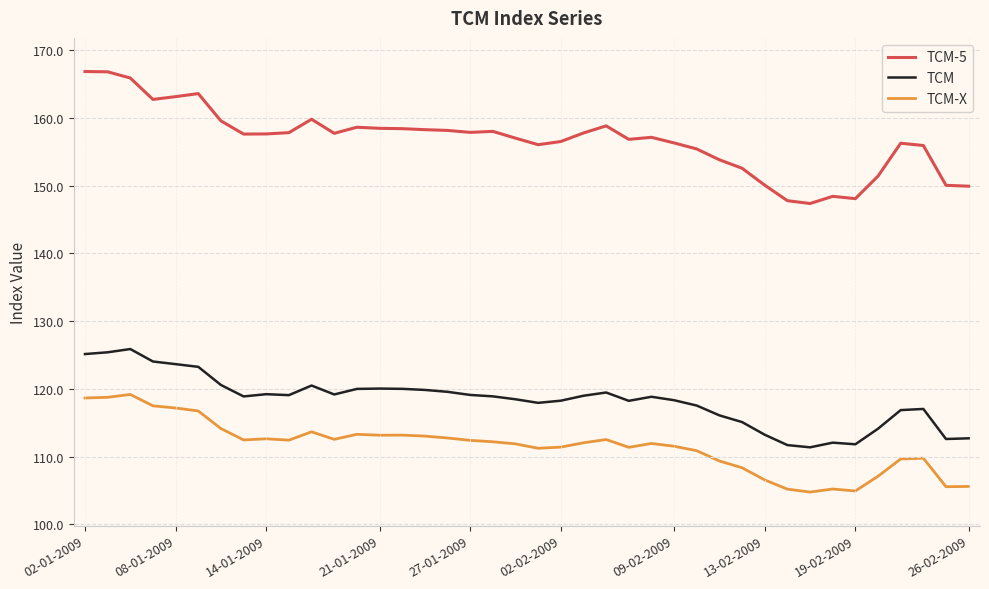

What is the maximum value for TCM-X?

119.2